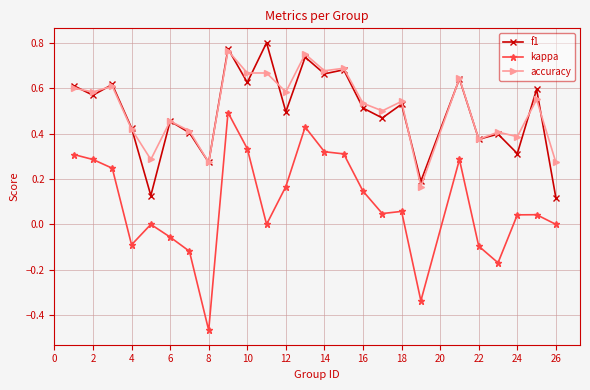

True or false: f1 has more than 1 points higher than both neighbors.

True